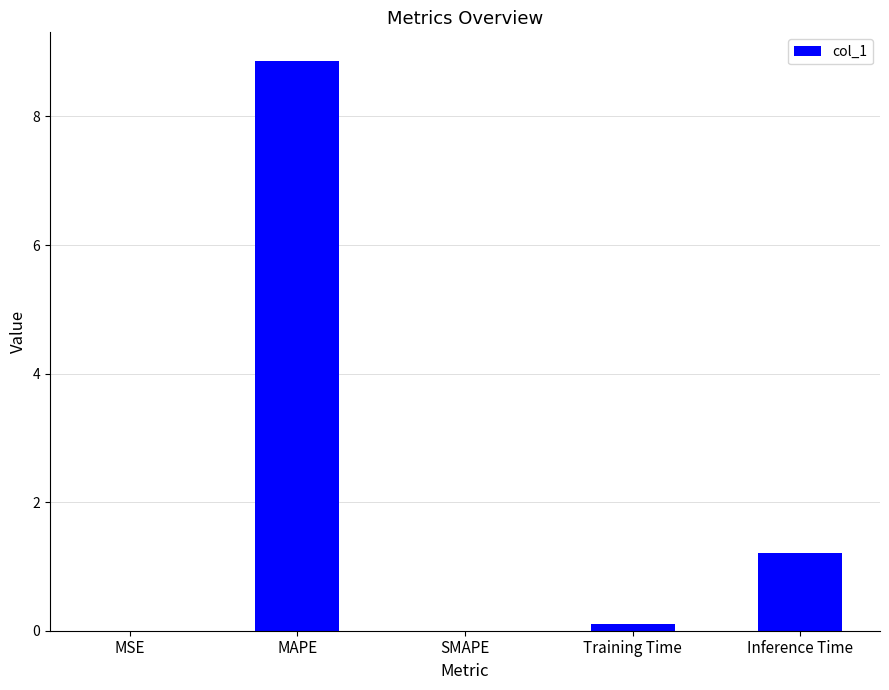

What is the sum of all values?

10.2